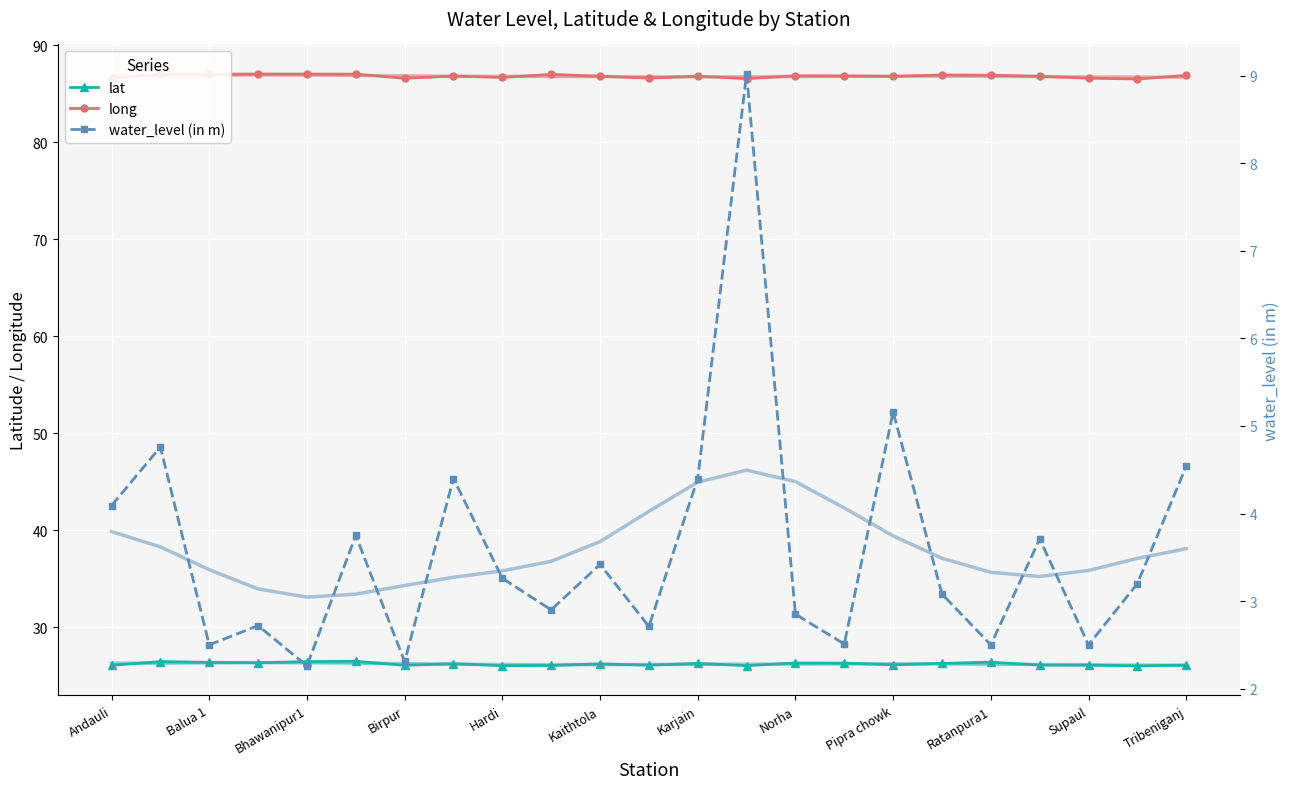

How many lines are shown in the chart?

3